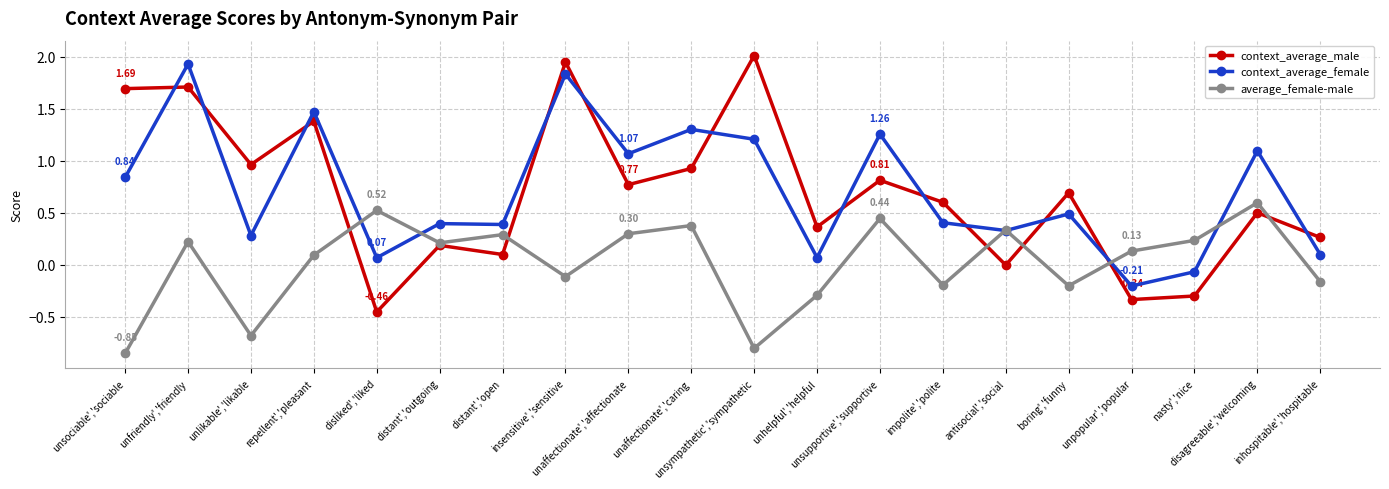

Which category has the lowest value across all series?

unsociable','sociable